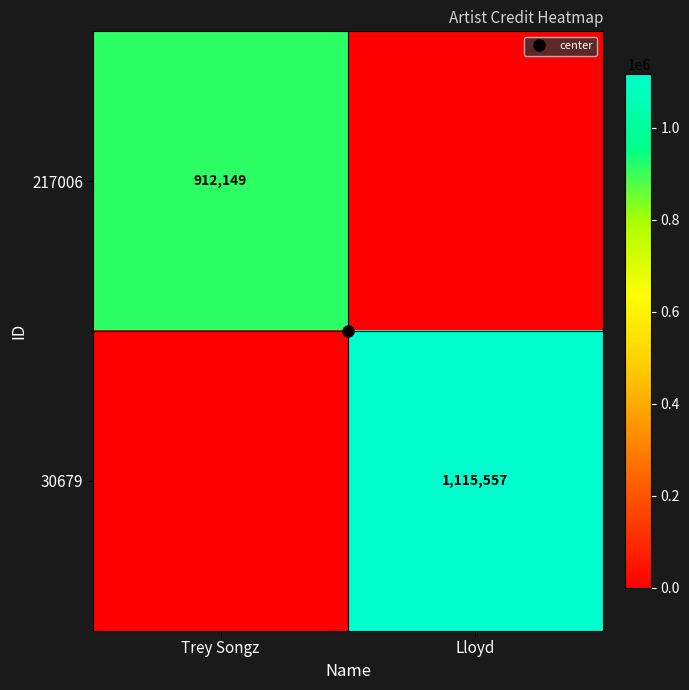

Which category has the lowest value in the 217006 series?

Lloyd